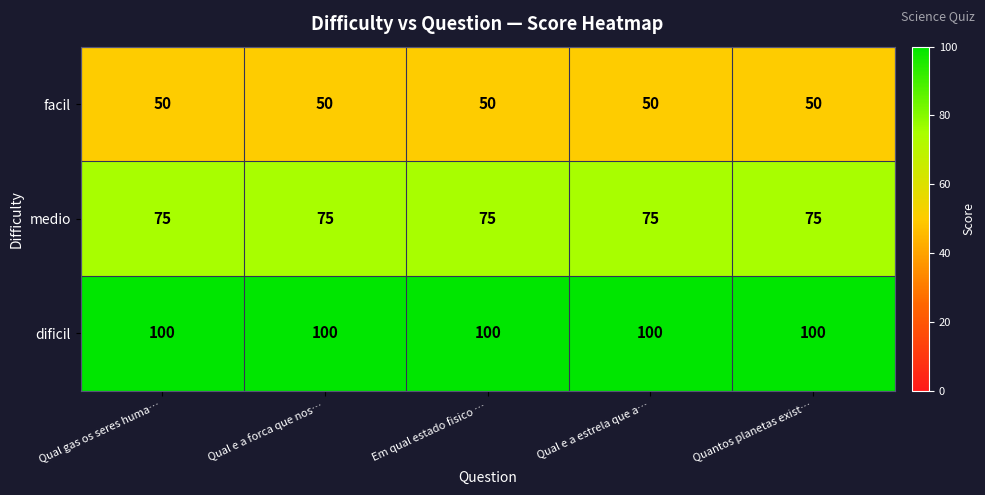

Rank the series by their maximum value, from lowest to highest.

facil, medio, dificil